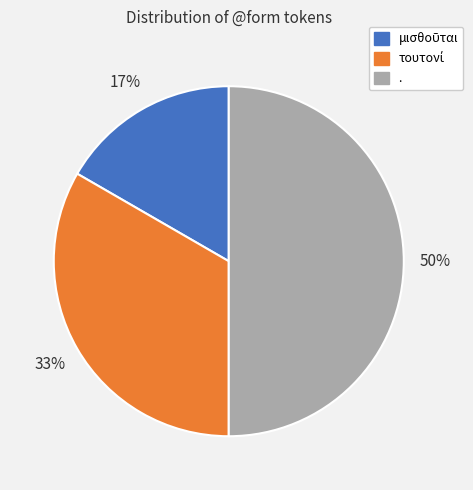

Count the number of slices in the pie.

3